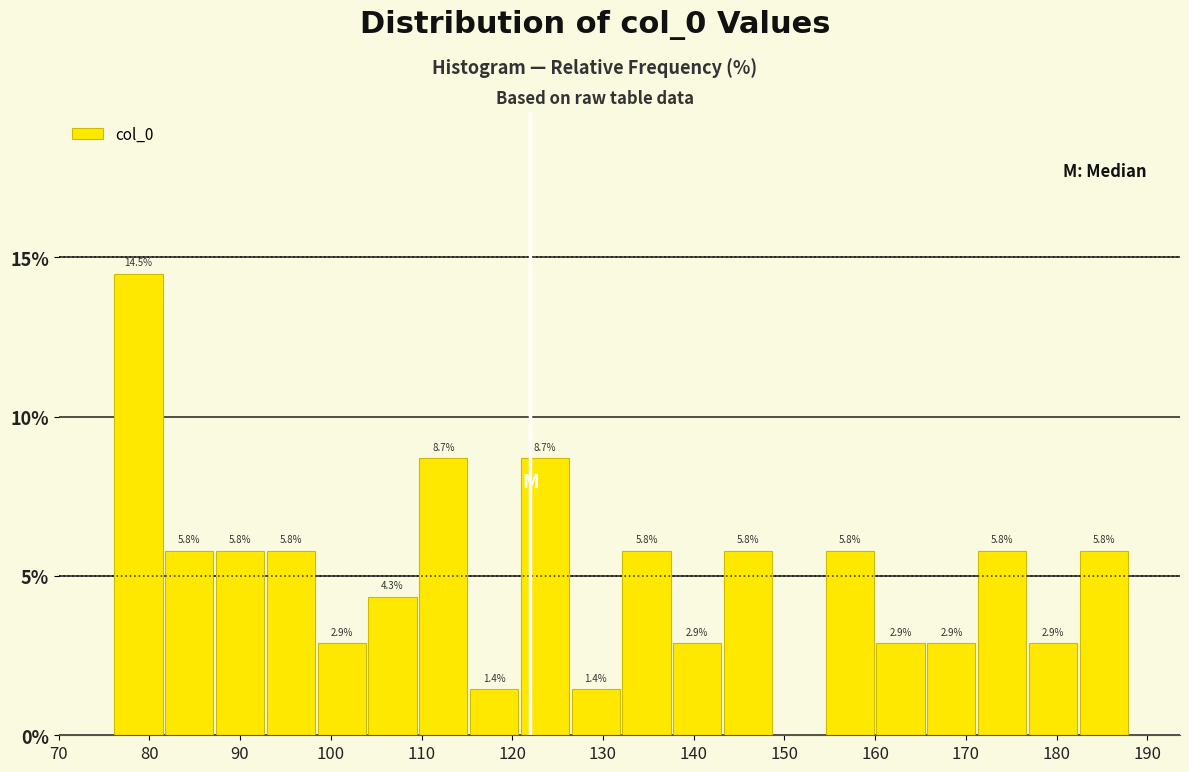

Which range on the x-axis has the tallest bar?

76.0 to 81.6